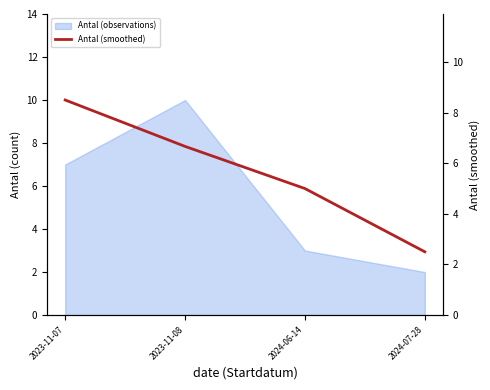

At which label is the value closest to 5?

2024-06-14